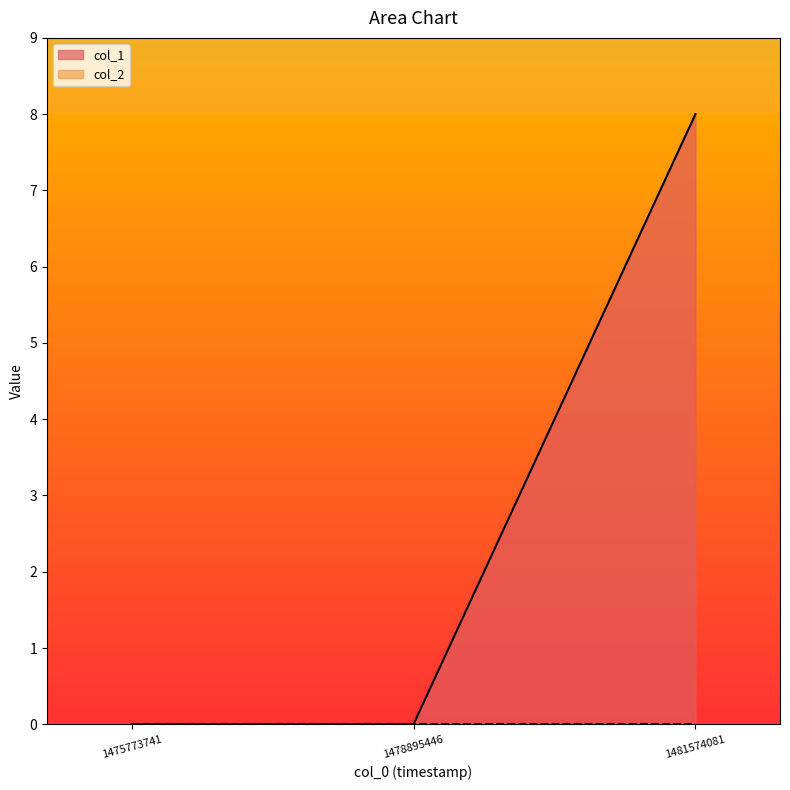

True or false: the data shows -5 at 1478895446.

False